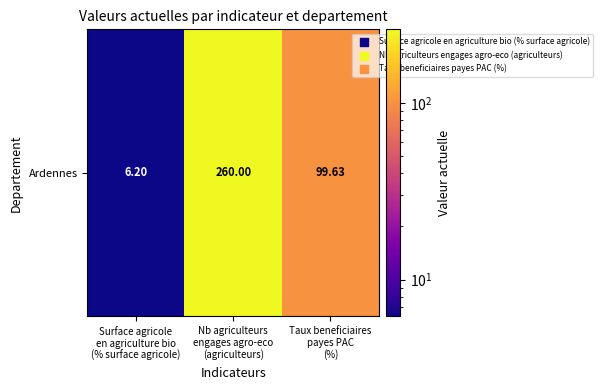

Which label corresponds to the smallest value in the chart?

Surface agricole
en agriculture bio
(% surface agricole)